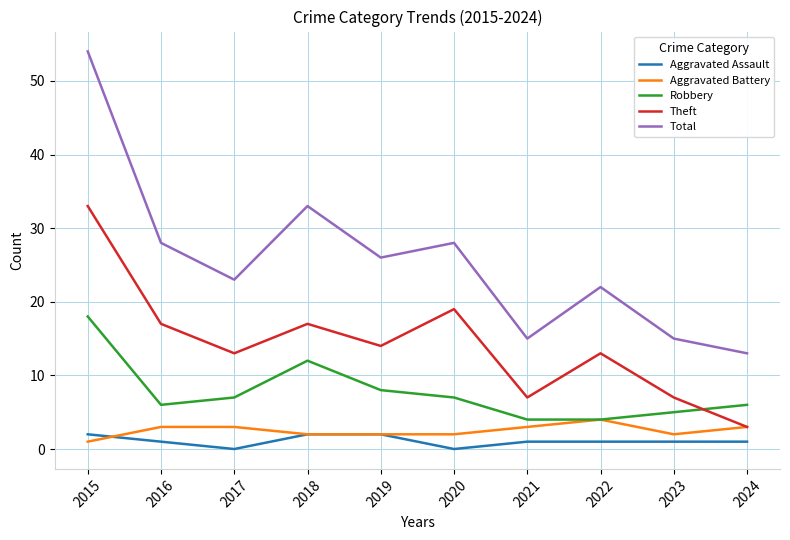

True or false: Robbery and Aggravated Assault intersect in this chart.

False